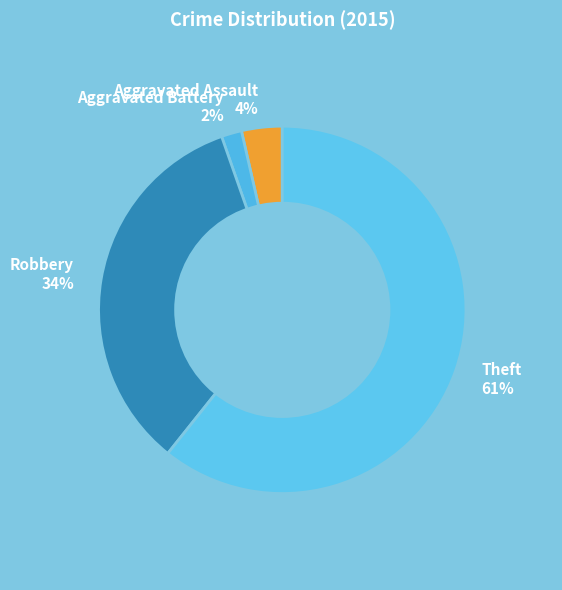

How many slices are in this pie chart?

4